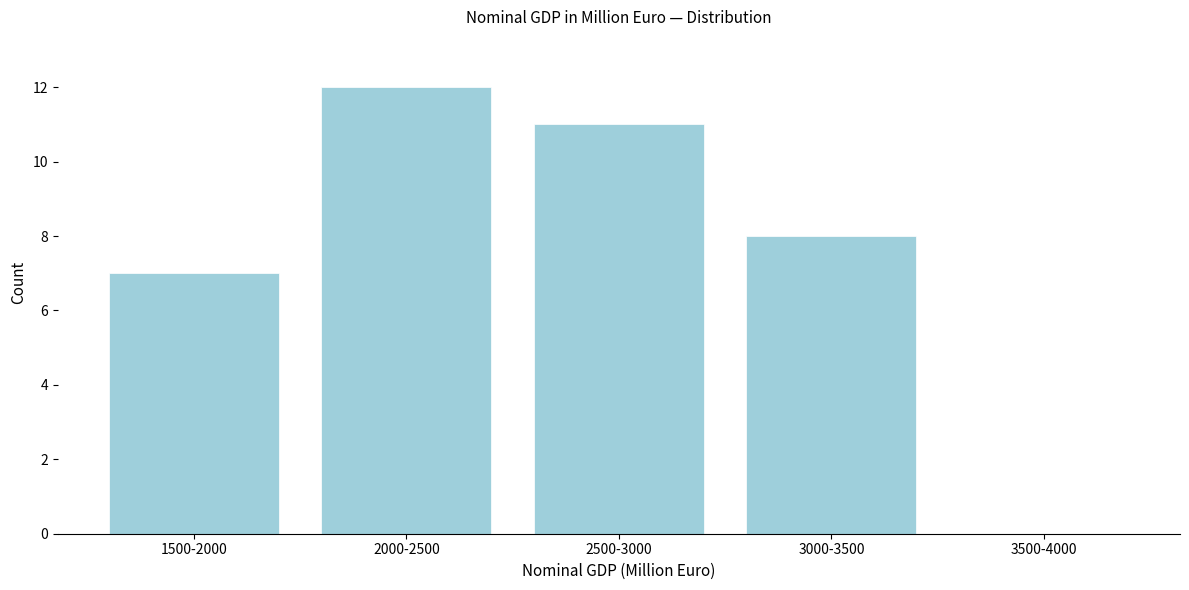

Reading left to right, list all the values displayed in this chart.

1500-2000=7	2000-2500=12	2500-3000=11	3000-3500=8	3500-4000=0